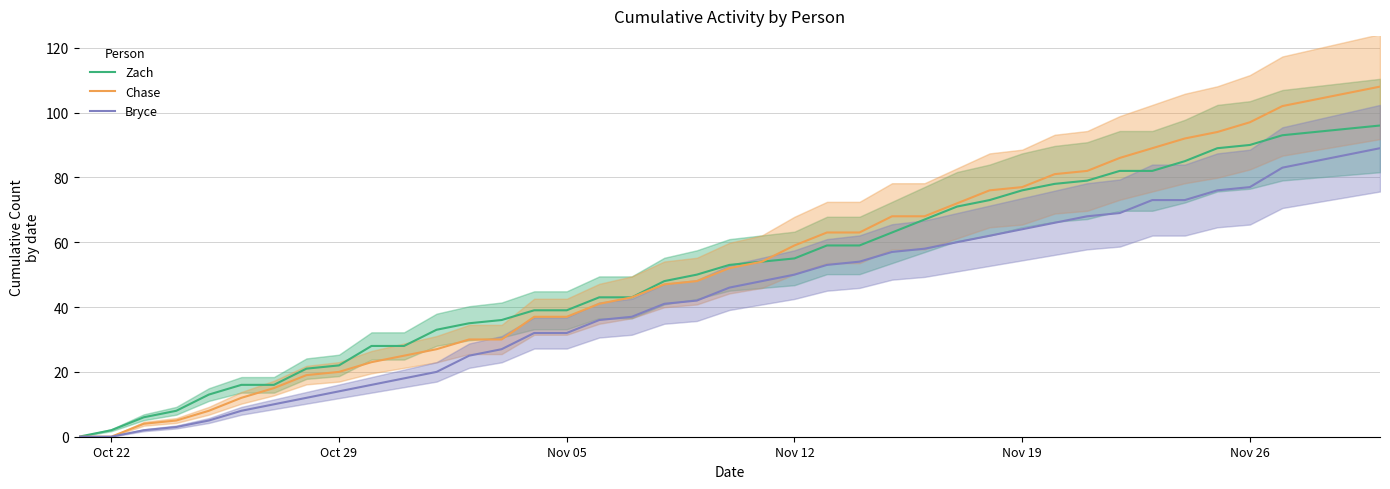

True or false: Chase and Bryce intersect in this chart.

False